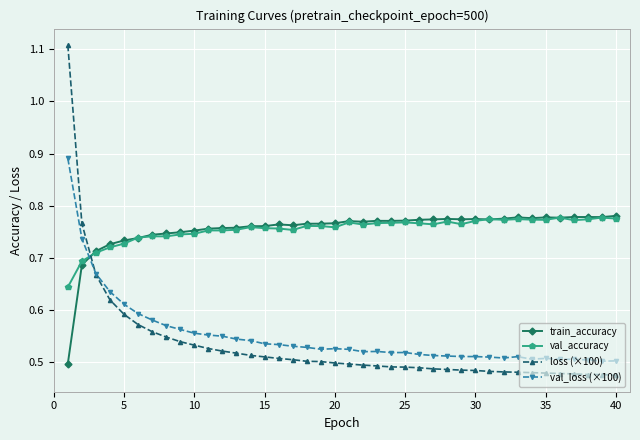

Count the val_accuracy values in the range 0 to 1.

40